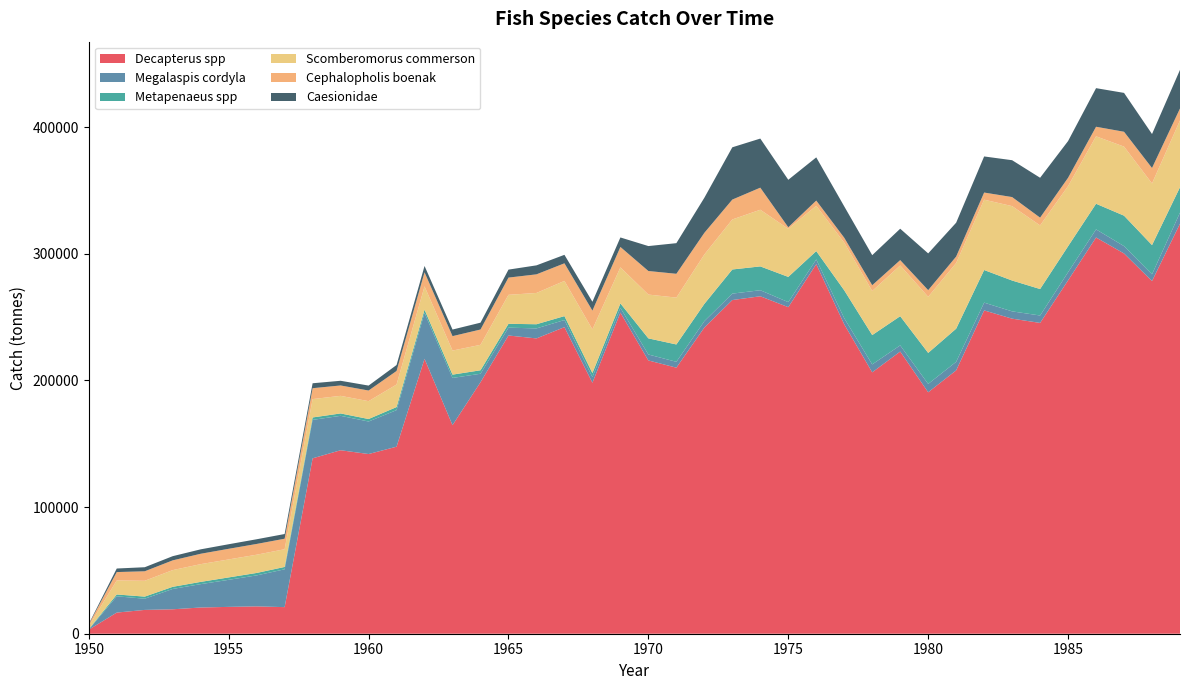

Reading left to right, list all the values displayed in this chart.

Decapterus spp: 1950=3200	1951=16700	1952=18800	1953=19300	1954=20700	1955=21200	1956=21600	1957=21000	1958=138500	1959=144900	1960=141900	1961=147700	1962=217100	1963=164700	1964=198600	1965=235500	1966=233200	1967=242100	1968=198200	1969=253600	1970=215800	1971=210100	1972=241800	1973=263500	1974=266490	1975=257888	1976=291851	1977=244338	1978=206423	1979=222850	1980=190674	1981=207966	1982=255321	1983=248803	1984=245441	1985=279050	1986=312903	1987=300282	1988=278498	1989=323829
Megalaspis cordyla: 1950=42	1951=12844	1952=8847	1953=16050	1954=18453	1955=21356	1956=24459	1957=29863	1958=30367	1959=27171	1960=25675	1961=28879	1962=36284	1963=37289	1964=6695	1965=6200	1966=7906	1967=5613	1968=4419	1969=3727	1970=4706	1971=4629	1972=5039	1973=5074	1974=4766	1975=3975	1976=3716	1977=4827	1978=6269	1979=4863	1980=6600	1981=6757	1982=6139	1983=5757	1984=5860	1985=6435	1986=6406	1987=5795	1988=5347	1989=8721
Metapenaeus spp: 1950=350	1951=1450	1952=1660	1953=1690	1954=1790	1955=1910	1956=1940	1957=1870	1958=1920	1959=1880	1960=1980	1961=2410	1962=2530	1963=2610	1964=2740	1965=3030	1966=3291	1967=3102	1968=3225	1969=3504	1970=12729	1971=13700	1972=13625	1973=19063	1974=18815	1975=19915	1976=6585	1977=22025	1978=23147	1979=23038	1980=24481	1981=26165	1982=25750	1983=24355	1984=20899	1985=20503	1986=20235	1987=24053	1988=23056	1989=20024
Scomberomorus commerson: 1950=2400	1951=11100	1952=12500	1953=13200	1954=14000	1955=14200	1956=14400	1957=14000	1958=14500	1959=13900	1960=14100	1961=17800	1962=18400	1963=19000	1964=20100	1965=22900	1966=24700	1967=27800	1968=34500	1969=28500	1970=34600	1971=37000	1972=39000	1973=39500	1974=44742	1975=37969	1976=35790	1977=37638	1978=34799	1979=40056	1980=44301	1981=51858	1982=55565	1983=58751	1984=50246	1985=47513	1986=53268	1987=54534	1988=48681	1989=52794
Cephalopholis boenak: 1950=1300	1951=6600	1952=7500	1953=7700	1954=8200	1955=8400	1956=8500	1957=8300	1958=8600	1959=8200	1960=8400	1961=10700	1962=11100	1963=11400	1964=12100	1965=13600	1966=14700	1967=13900	1968=14800	1969=16100	1970=18600	1971=18800	1972=17100	1973=15700	1974=17439	1975=1215	1976=4116	1977=3877	1978=4571	1979=4235	1980=5261	1981=5094	1982=5614	1983=7160	1984=6131	1985=6567	1986=7537	1987=11733	1988=12184	1989=9425
Caesionidae: 1950=500	1951=2800	1952=3200	1953=3300	1954=3500	1955=3600	1956=3700	1957=3700	1958=3900	1959=3700	1960=3900	1961=4700	1962=5000	1963=5200	1964=5400	1965=6300	1966=7100	1967=6700	1968=7000	1969=7500	1970=19690	1971=24190	1972=27690	1973=41290	1974=38764	1975=37498	1976=34113	1977=24760	1978=23728	1979=24781	1980=29018	1981=26748	1982=28511	1983=29103	1984=31488	1985=28988	1986=30478	1987=30690	1988=26832	1989=30484